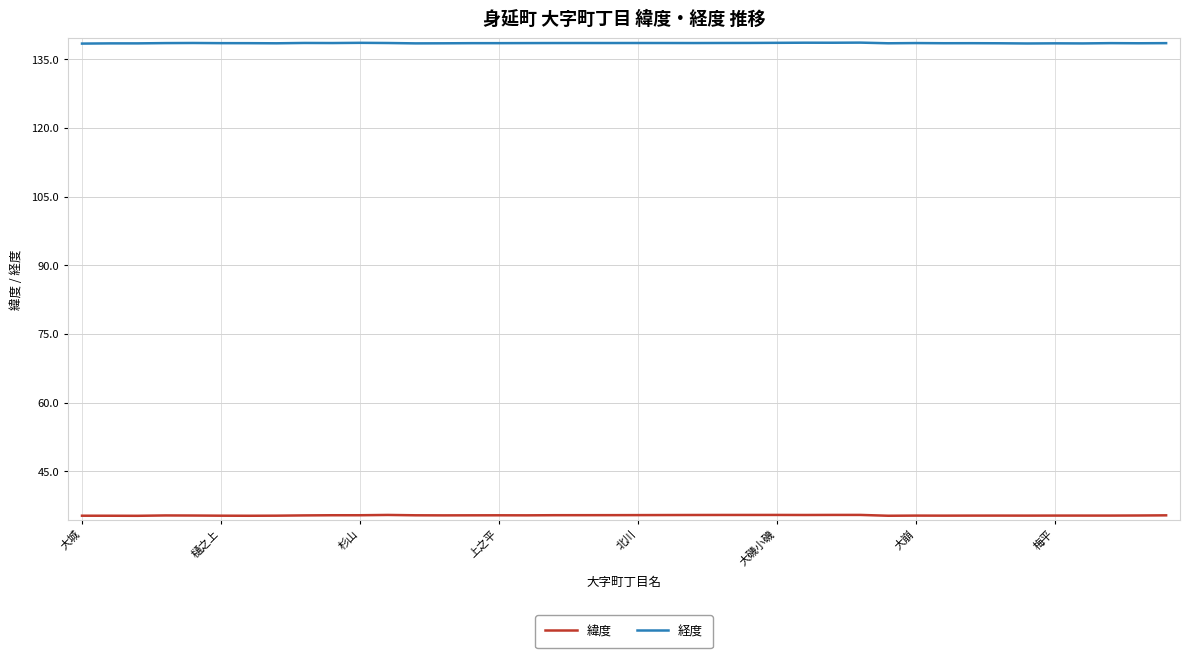

What is the smallest value displayed?

35.3